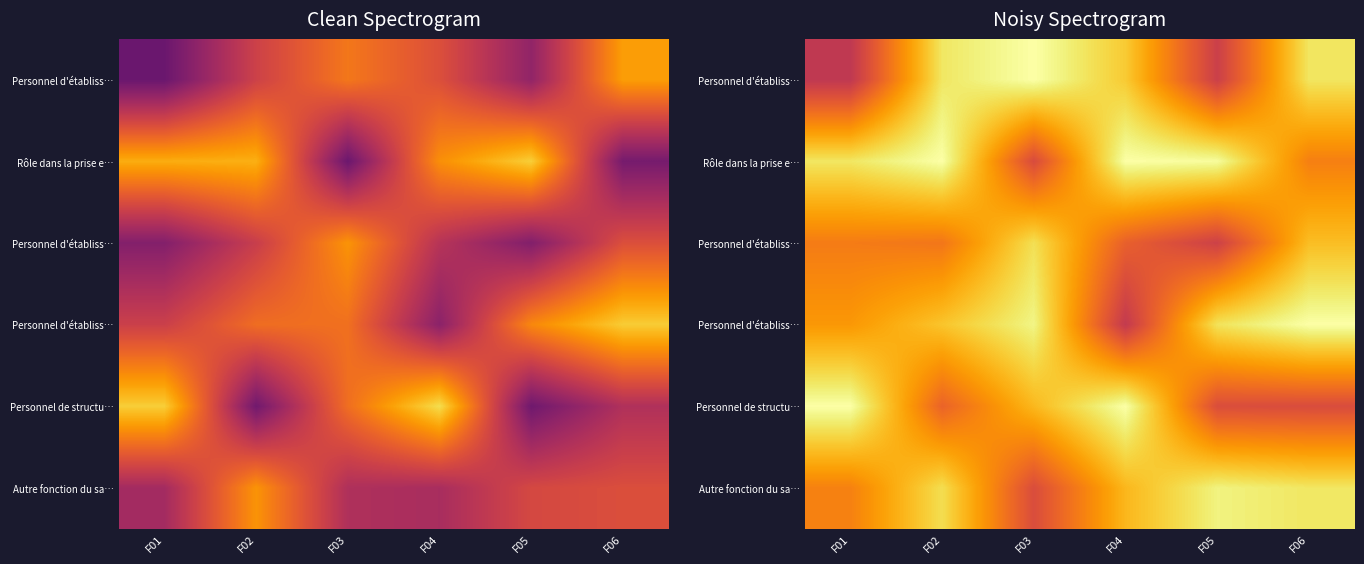

Which label corresponds to the smallest value in the chart?

F01